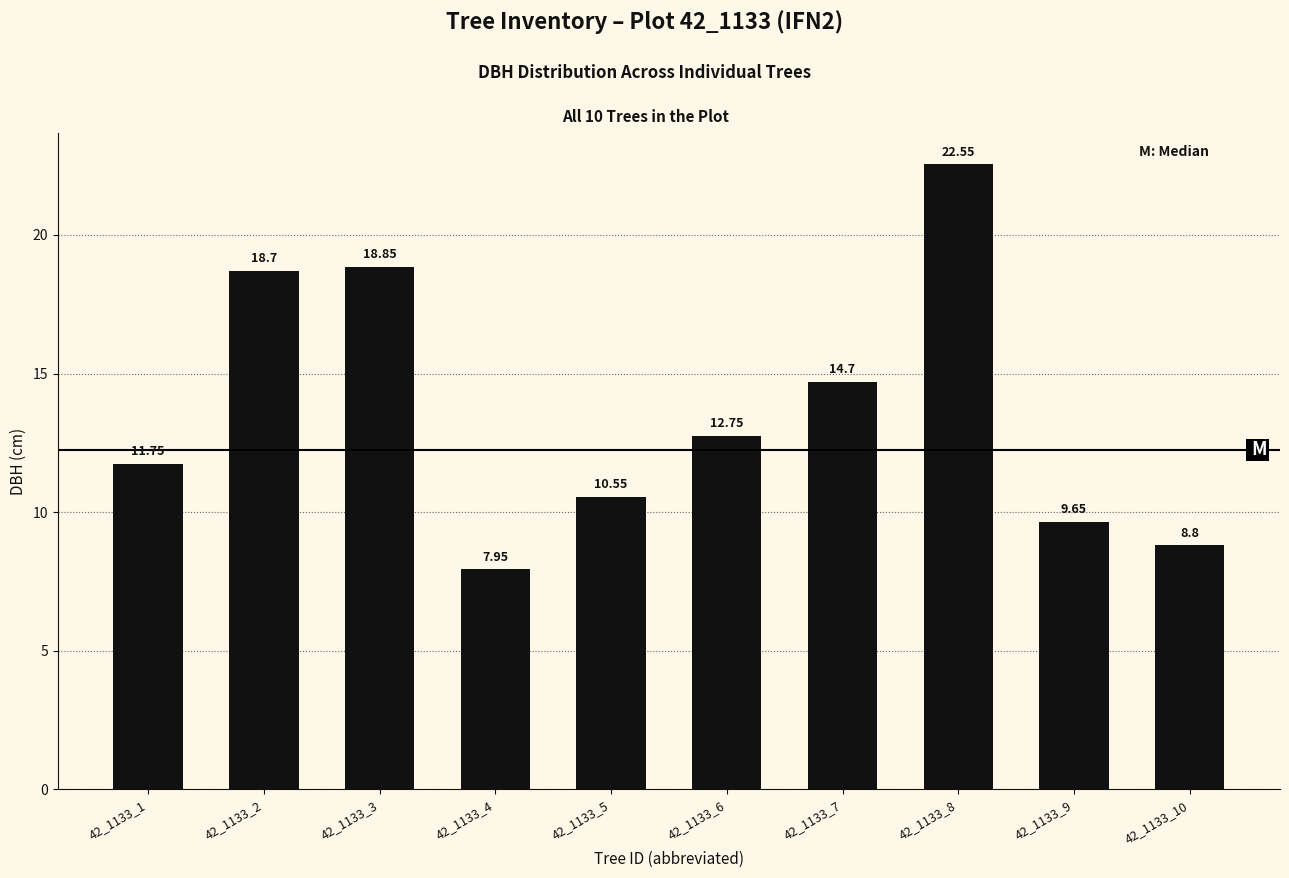

Is it true that the value at 42_1133_5 is 3.4?

False